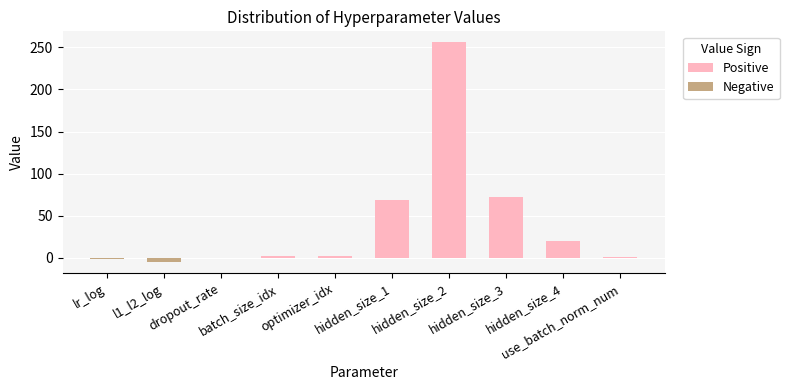

What is the label of the 6th bar from the right?

optimizer_idx